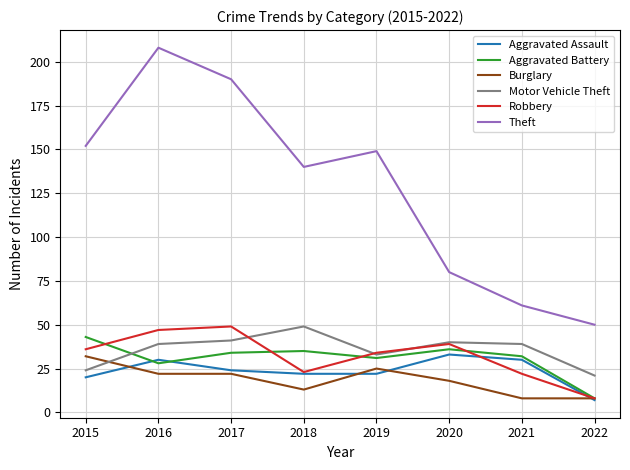

At which category does the chart reach its peak across all series?

2016